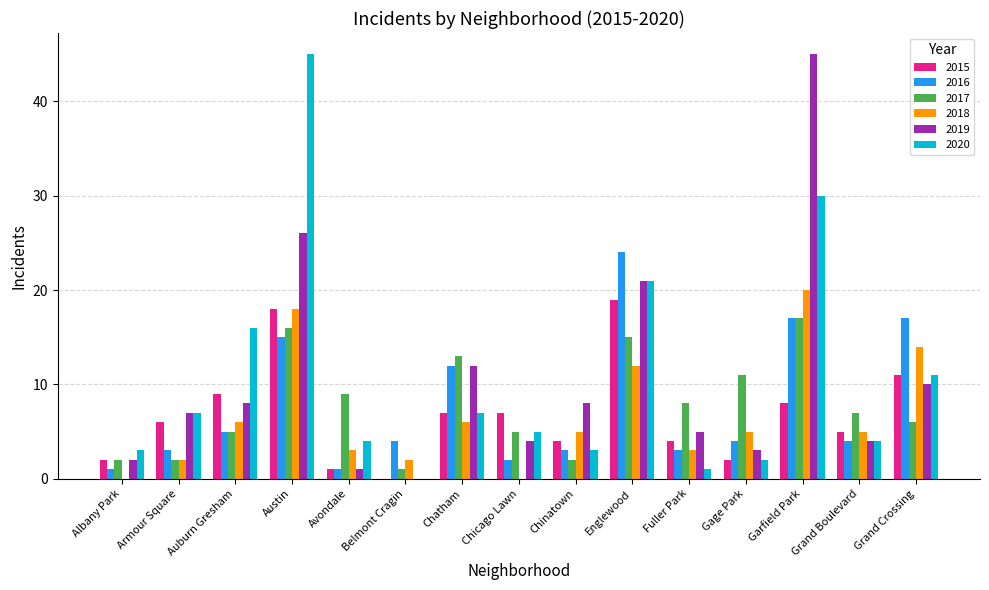

At which label does 2016 first exceed 4?

Auburn Gresham